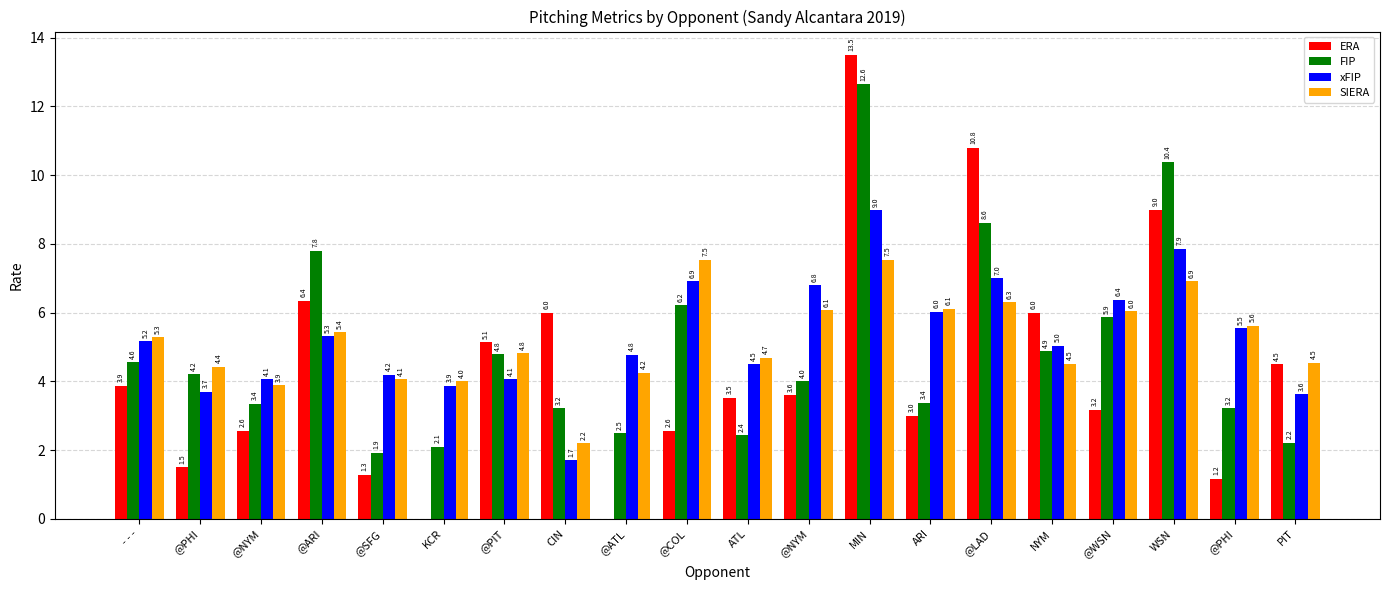

What are all the series names shown in the legend?

ERA, FIP, xFIP, SIERA